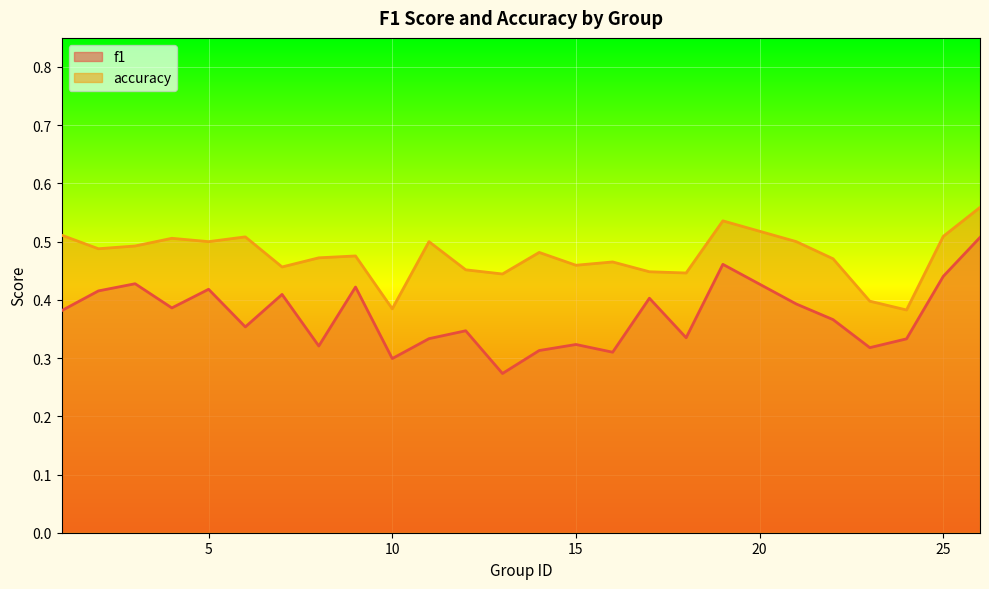

Which series has the widest spread of values?

f1